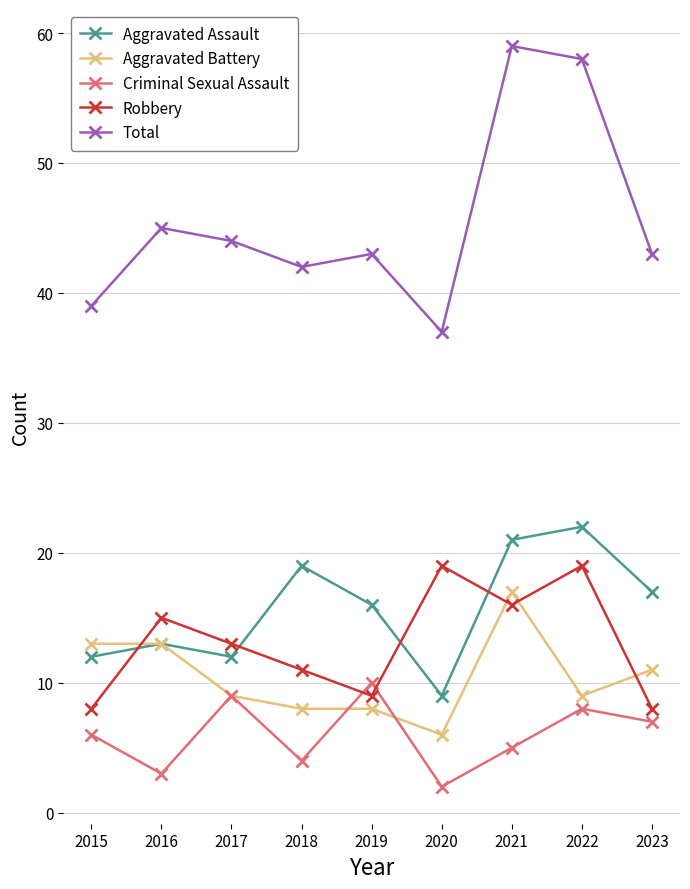

The Aggravated Battery series shows 11 at 2019. True or false?

False